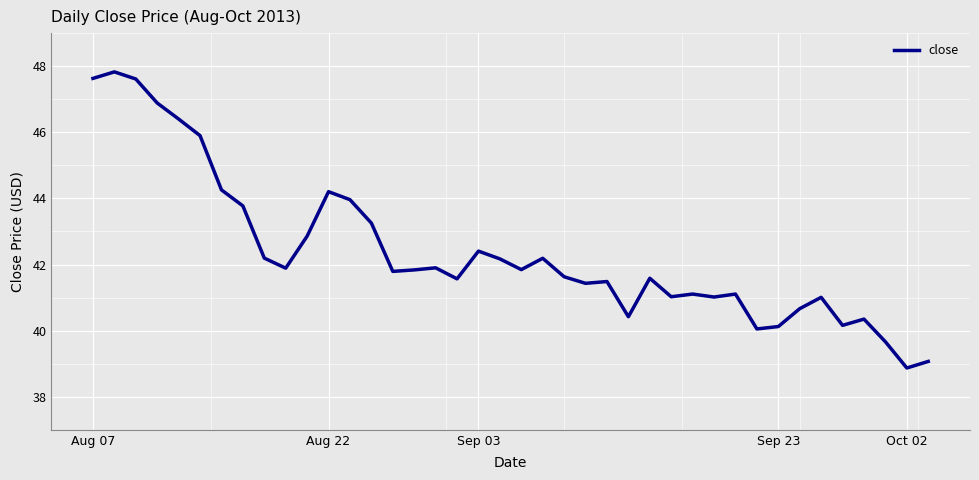

What is the smallest value displayed?

38.9